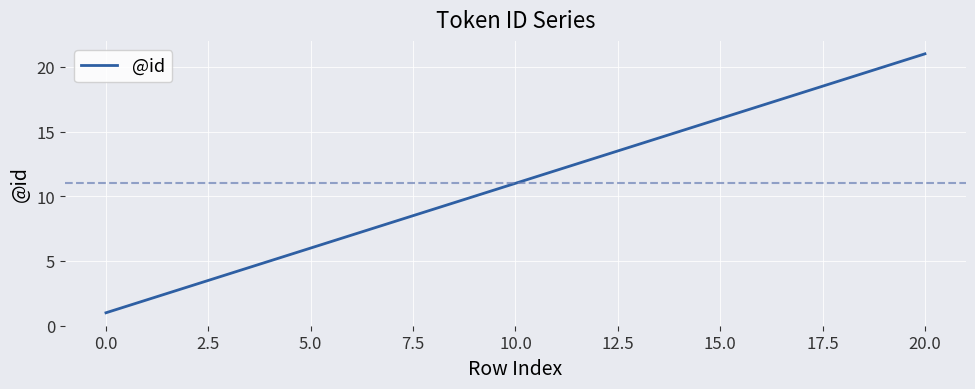

Reading left to right, transcribe all the data shown in this chart.

1	2	3	4	5	6	7	8	9	10	11	12	13	14	15	16	17	18	19	20	21